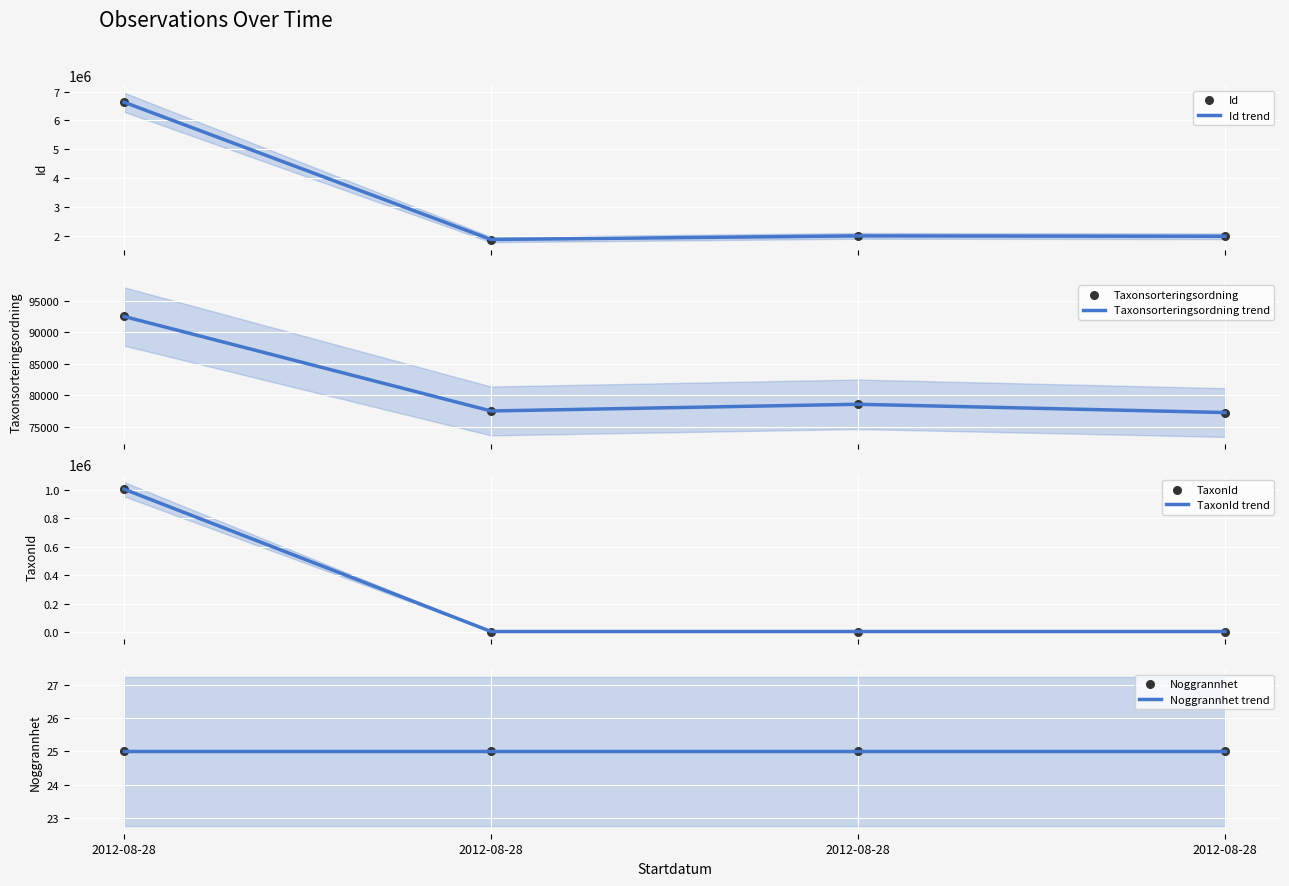

At how many categories does at least one series exceed 3032733?

1